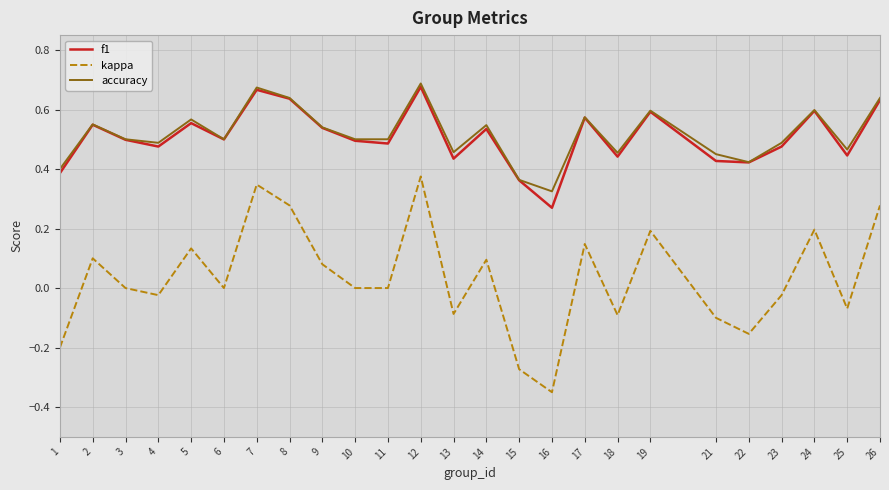

The value of f1 at 26 is 0.4. True or false?

False